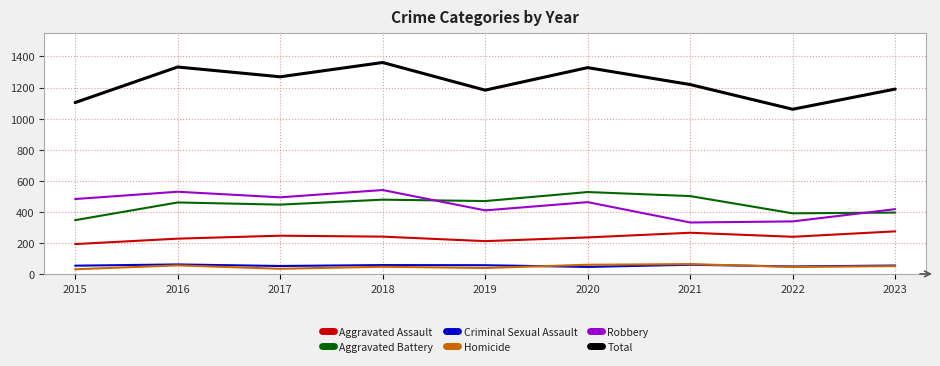

What is the spread (max minus min) of values at 2020?

1283